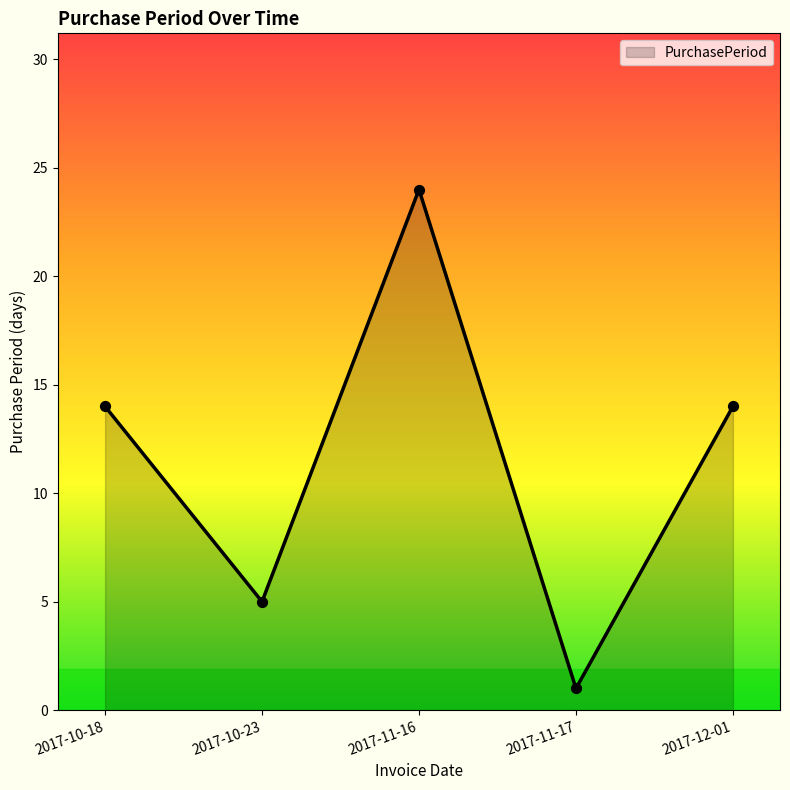

What is the change in value from 2017-10-18 to 2017-11-17?

-13